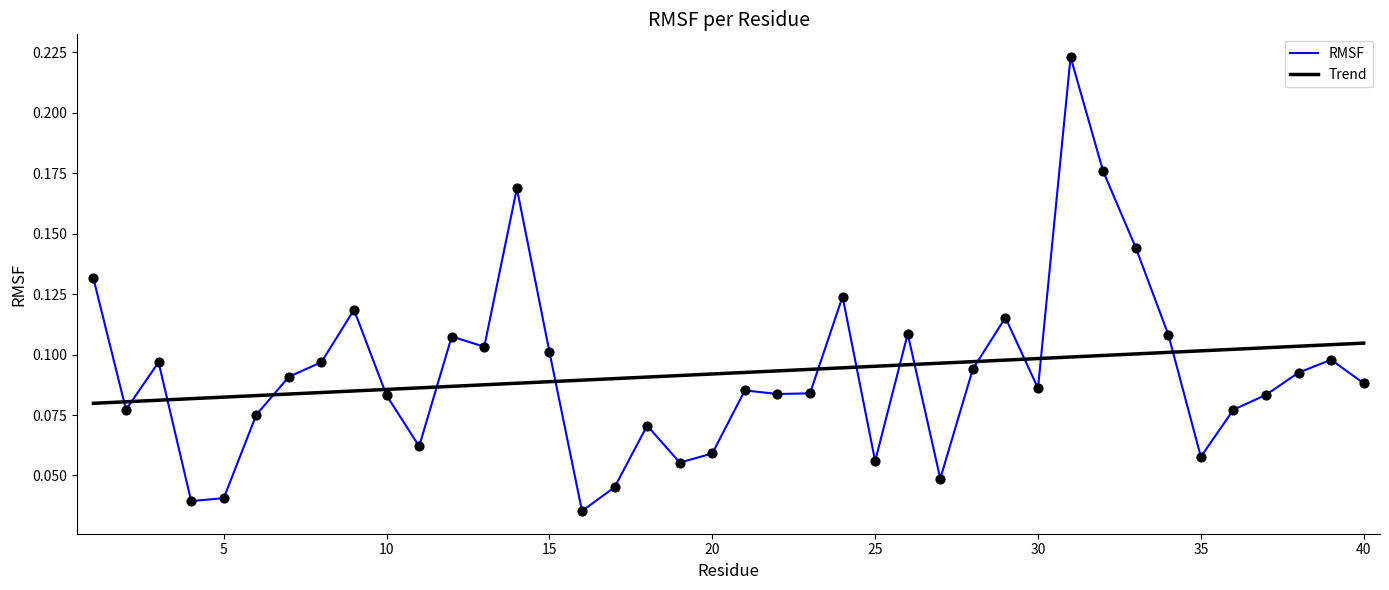

After their last crossing, which series has the higher values: RMSF or Trend?

Trend